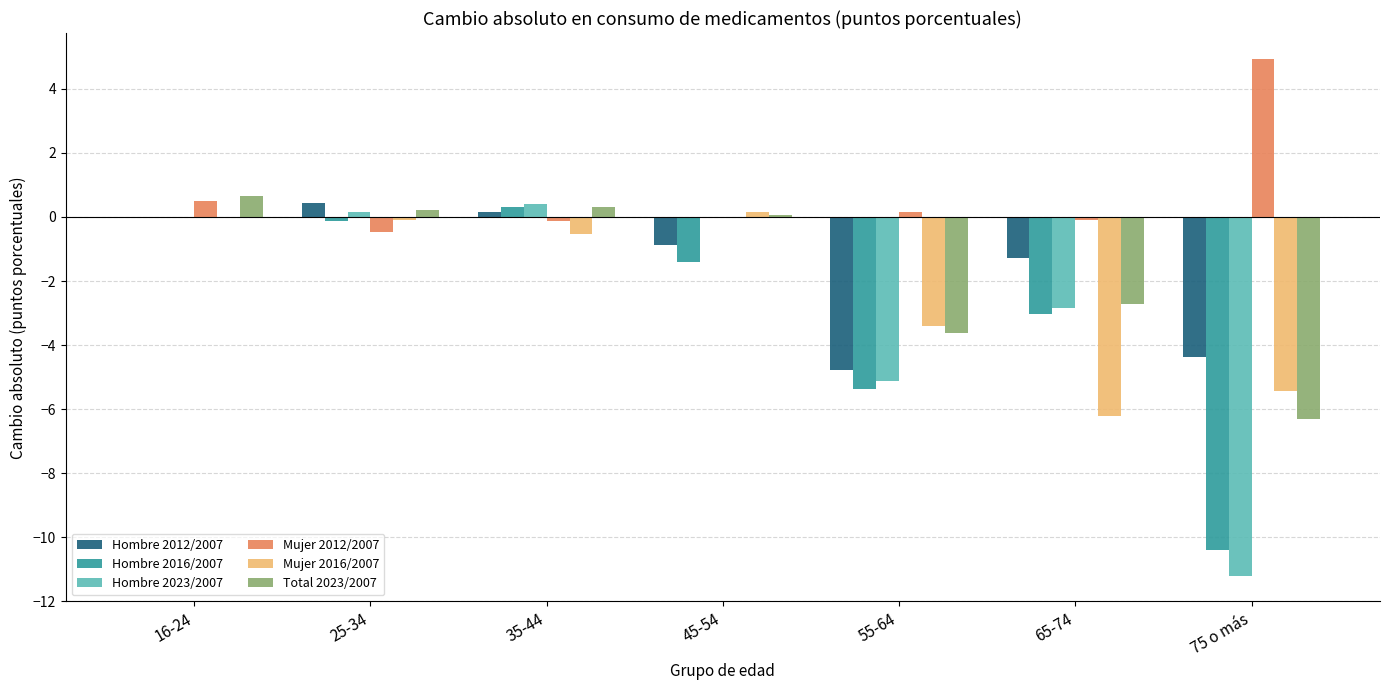

The value of Hombre 2012/2007 at 75 o más is -4.4. True or false?

True